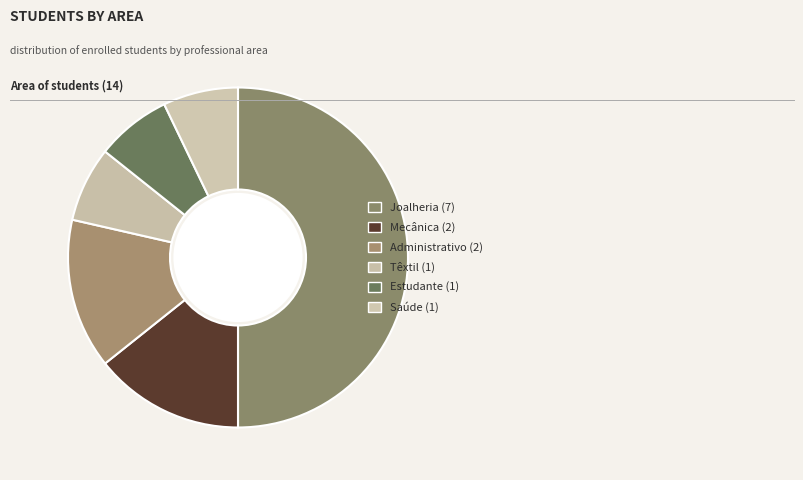

Rank the categories by value from lowest to highest.

Têxtil, Estudante, Saúde, Mecânica, Administrativo, Joalheria